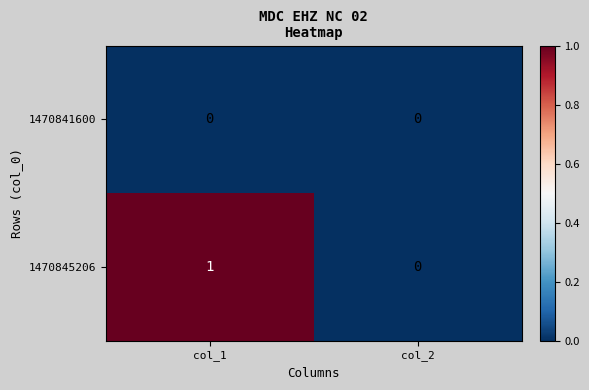

Which series has the widest spread of values?

1470845206